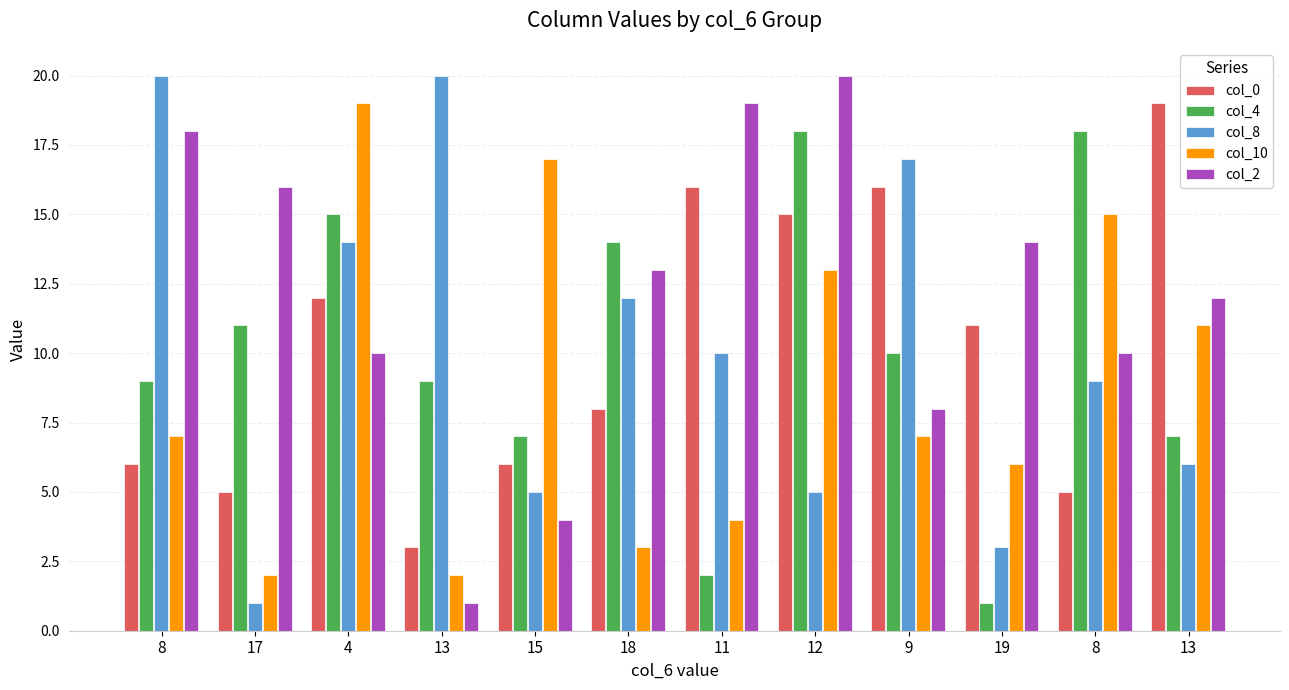

Reading left to right, what are all the values shown in this chart?

col_0: 6	5	12	3	6	8	16	15	16	11	5	19
col_4: 9	11	15	9	7	14	2	18	10	1	18	7
col_8: 20	1	14	20	5	12	10	5	17	3	9	6
col_10: 7	2	19	2	17	3	4	13	7	6	15	11
col_2: 18	16	10	1	4	13	19	20	8	14	10	12